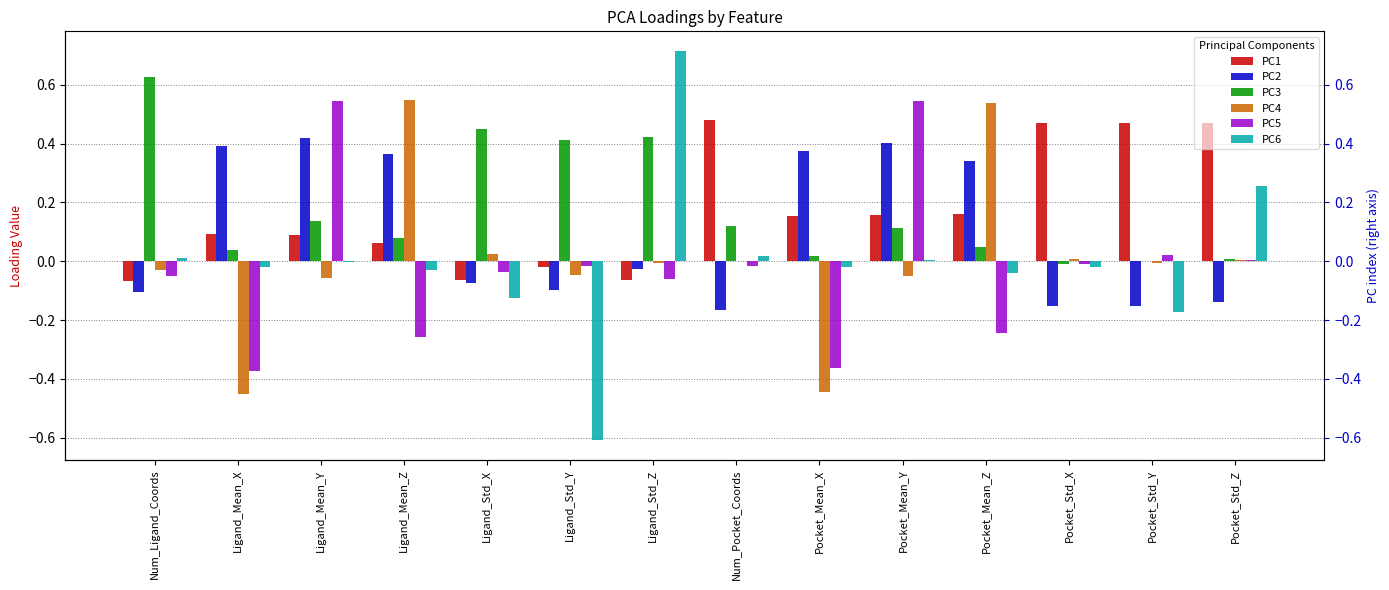

How many data points in PC5 are above 0?

4